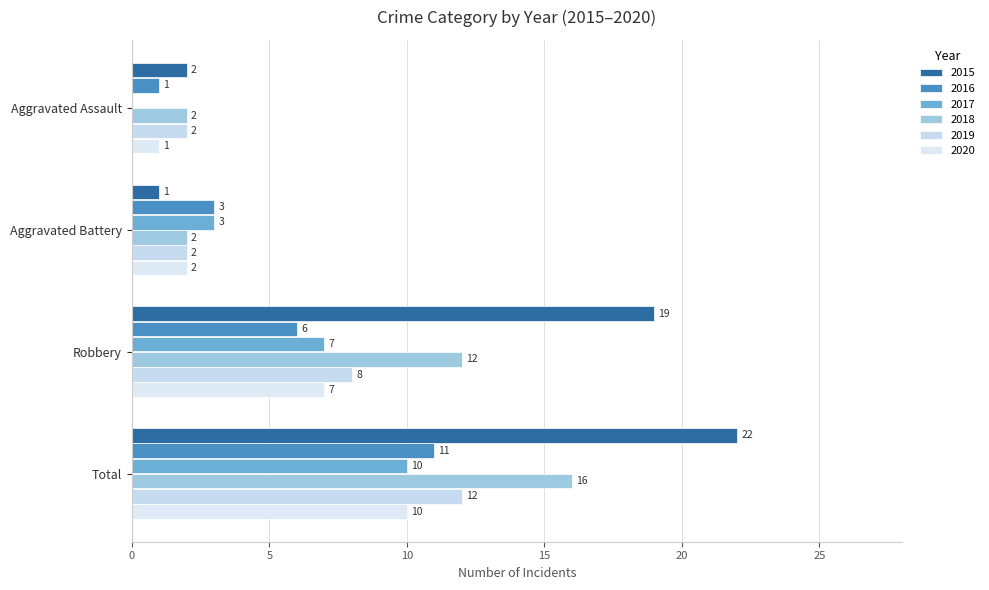

What is the difference between the maximum and minimum values in the 2018 series?

14